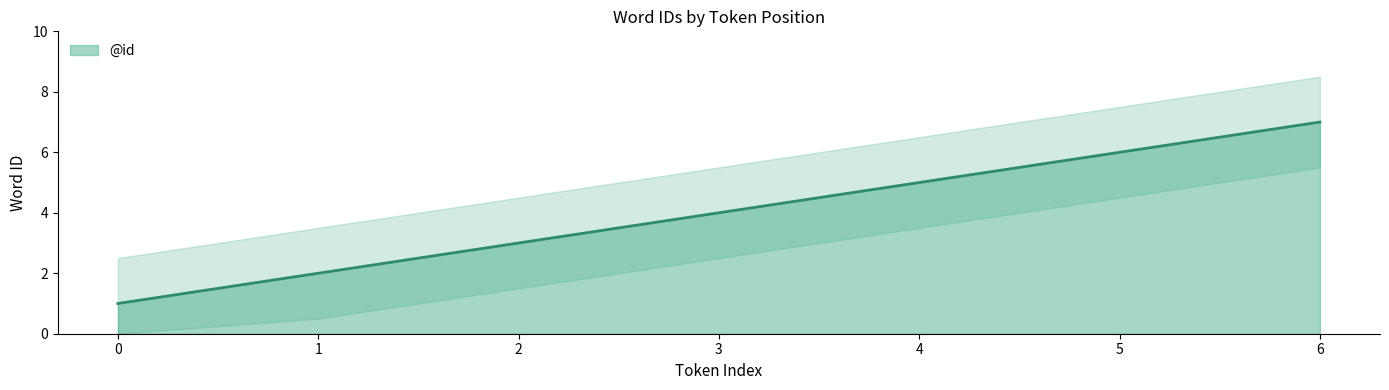

What is the difference between the values at 4 and 6?

2